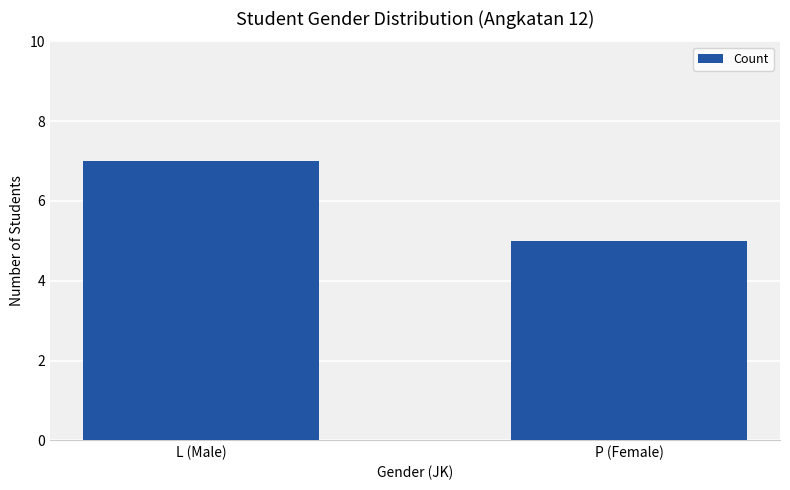

What position from the right is P (Female)?

1